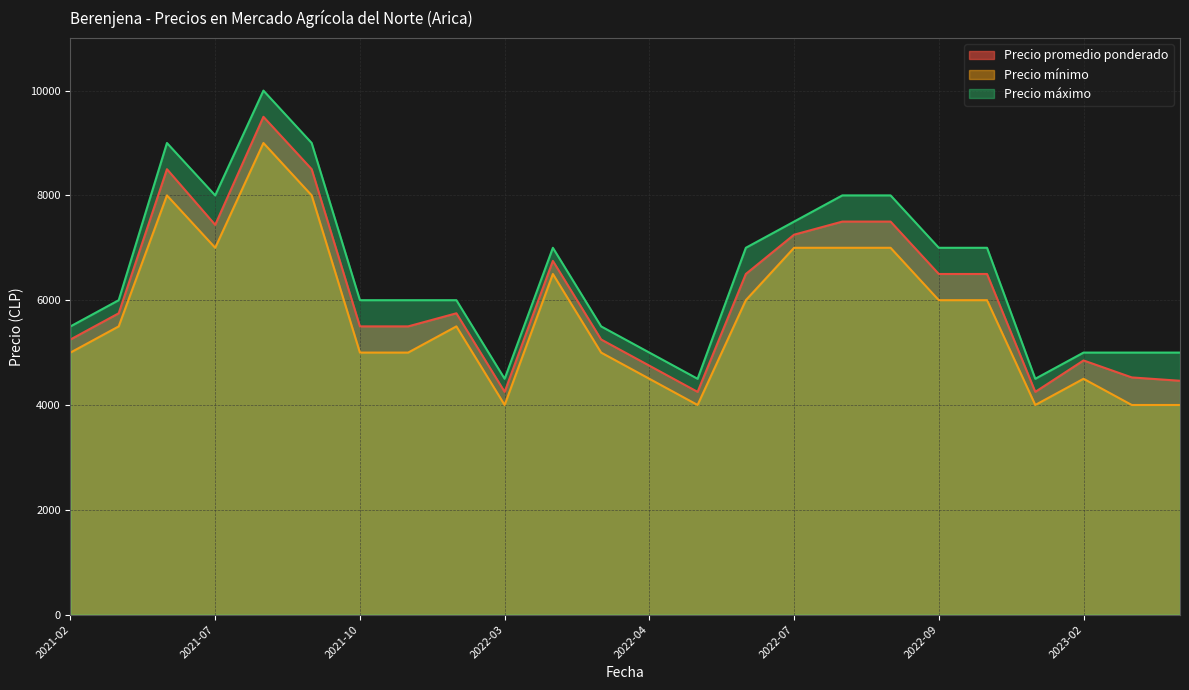

Which series has the widest spread of values?

Precio máximo